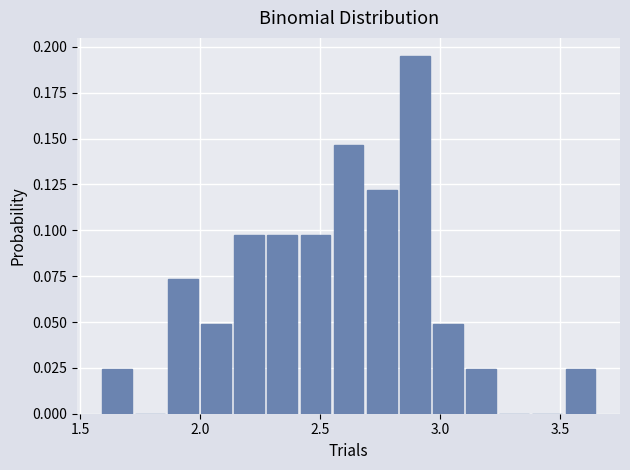

Around what value on the x-axis is the tallest bar? Give the approximate position of its centre, as read against the axis.

2.90